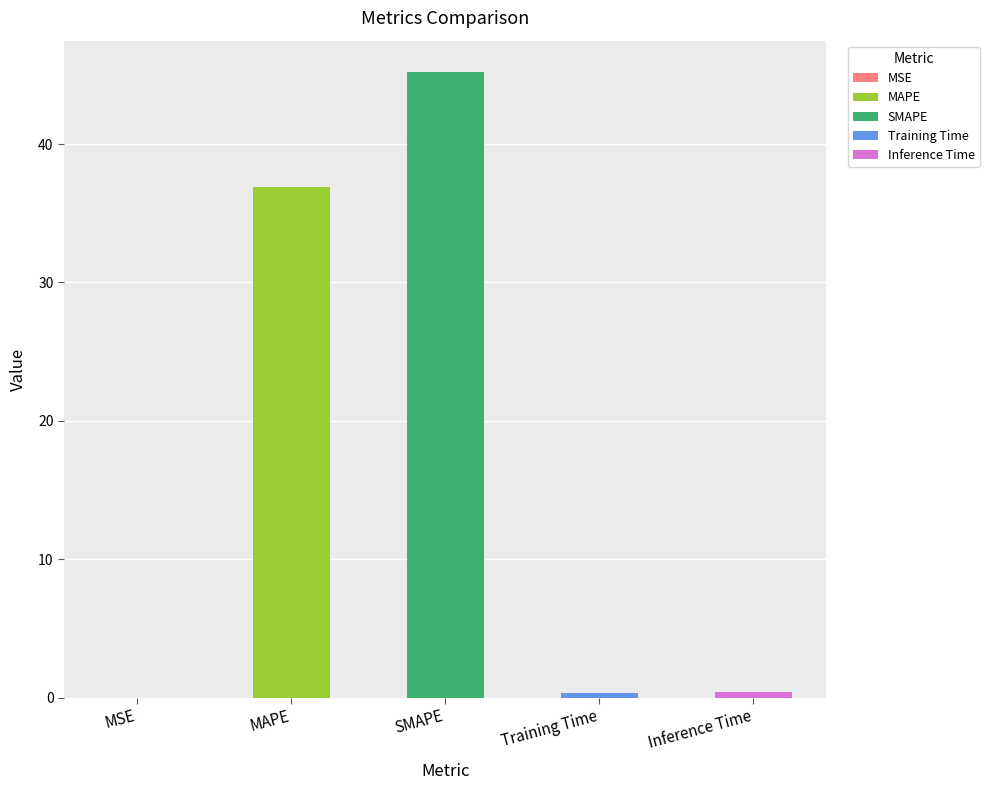

Which has a higher value, Training Time or MAPE?

MAPE